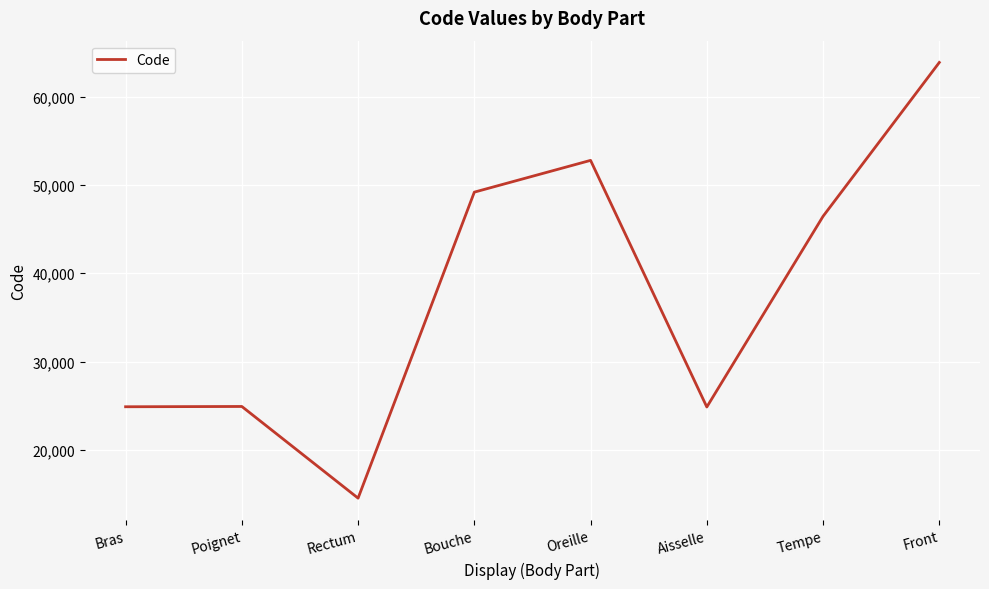

The value at Oreille is 13420. True or false?

False